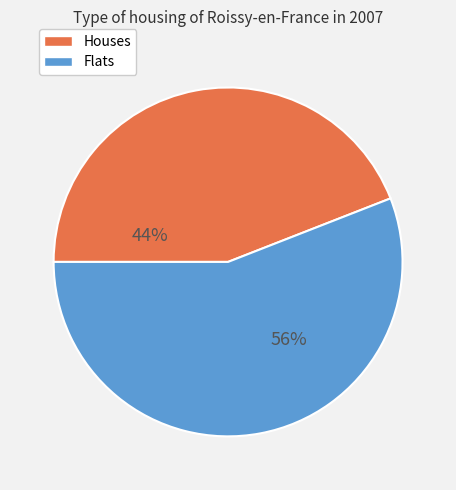

Rank the categories by value from highest to lowest.

Flats, Houses